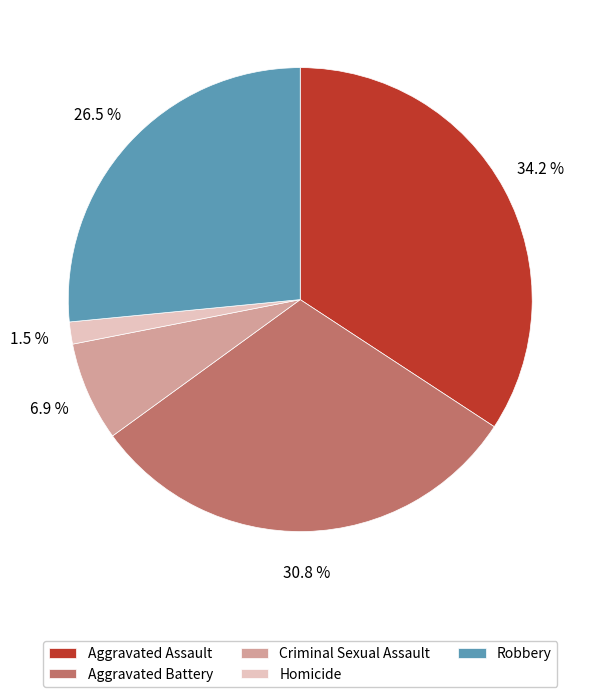

Approximately how many times larger is the value at Aggravated Assault compared to Robbery?

1.3